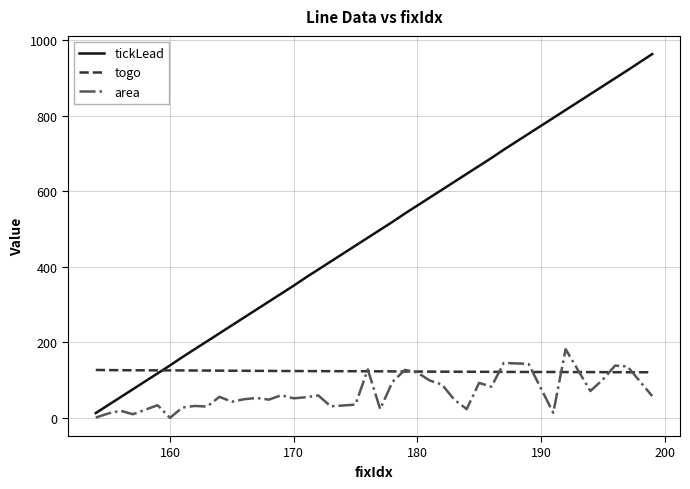

Rank the series by their maximum value, from lowest to highest.

togo, area, tickLead